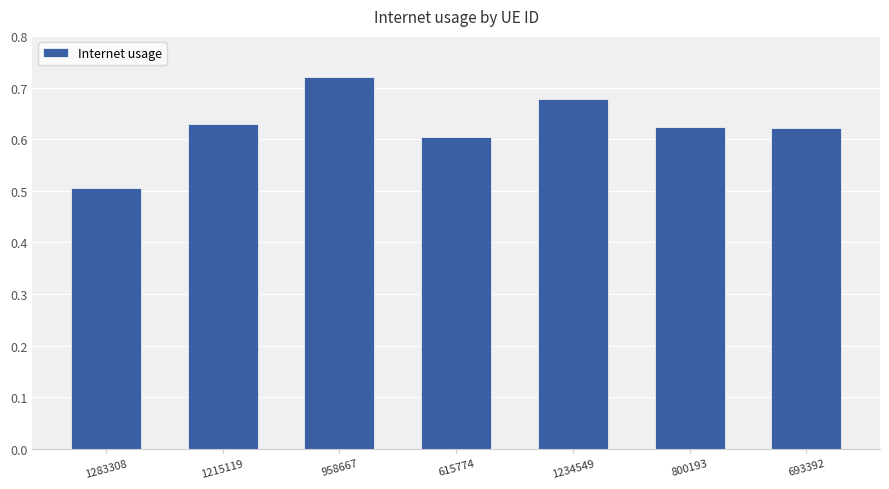

What is the sum of the values at 1234549 and 693392?

1.3